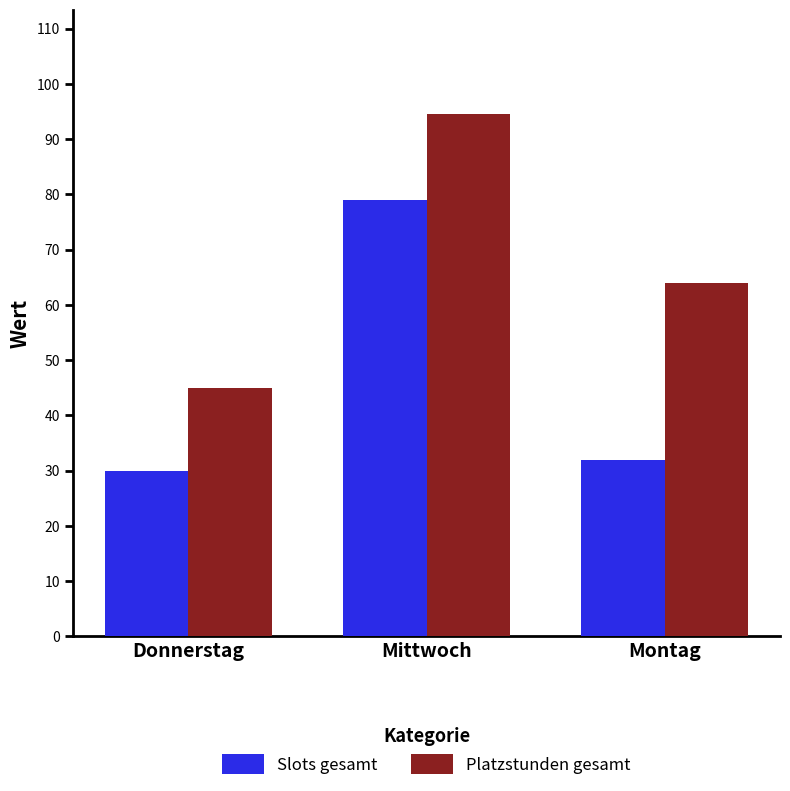

Reading left to right, extract all data points from this chart.

Slots gesamt: 30.0	79.0	32.0
Platzstunden gesamt: 45.0	94.5	64.0